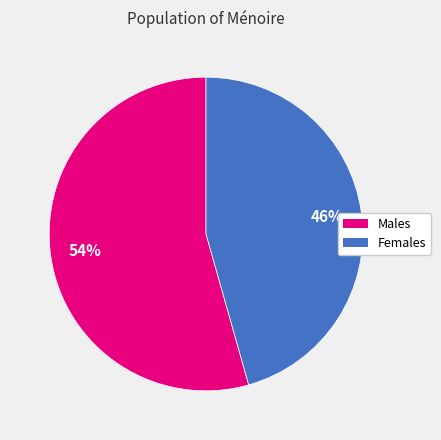

To the nearest percent, what is the average slice percentage?

50%